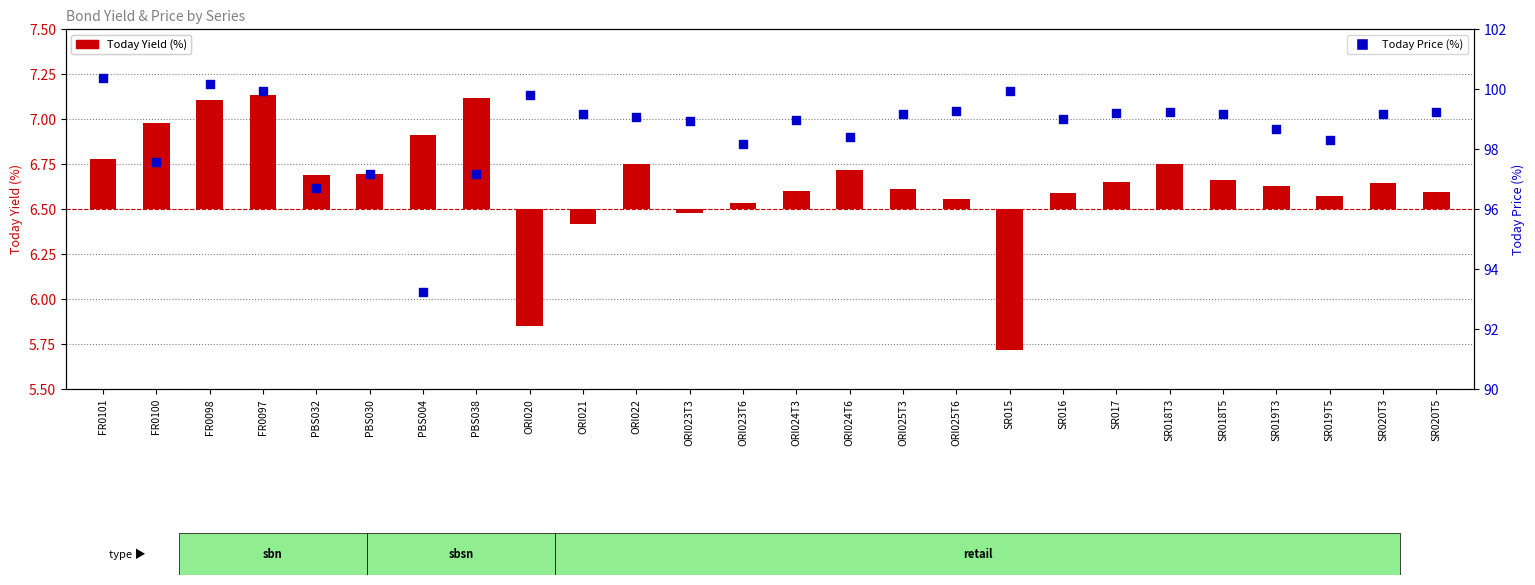

At which category is the sum across all series the highest?

FR0098